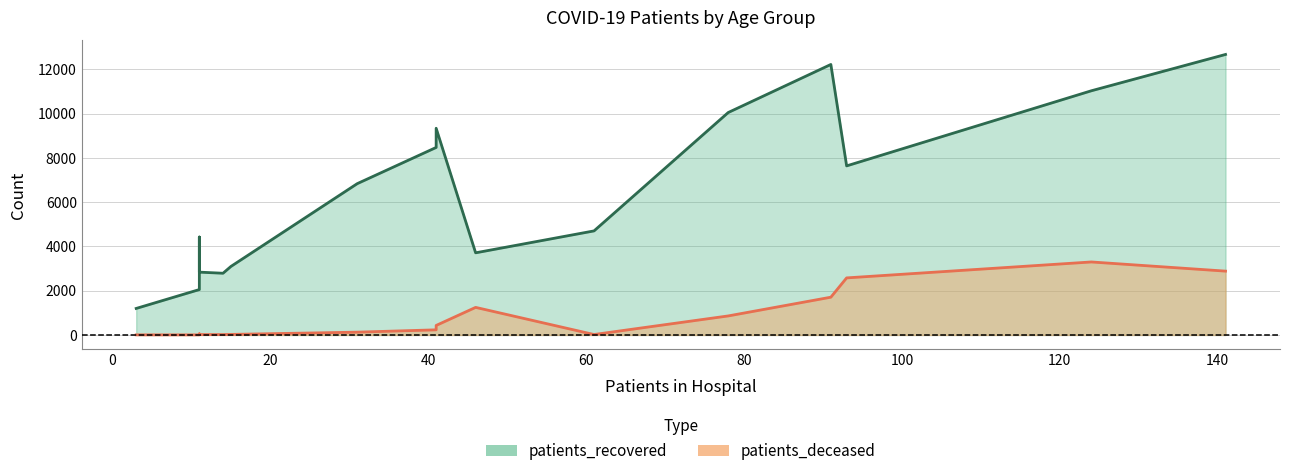

True or false: patients_deceased and patients_recovered cross at least once.

False